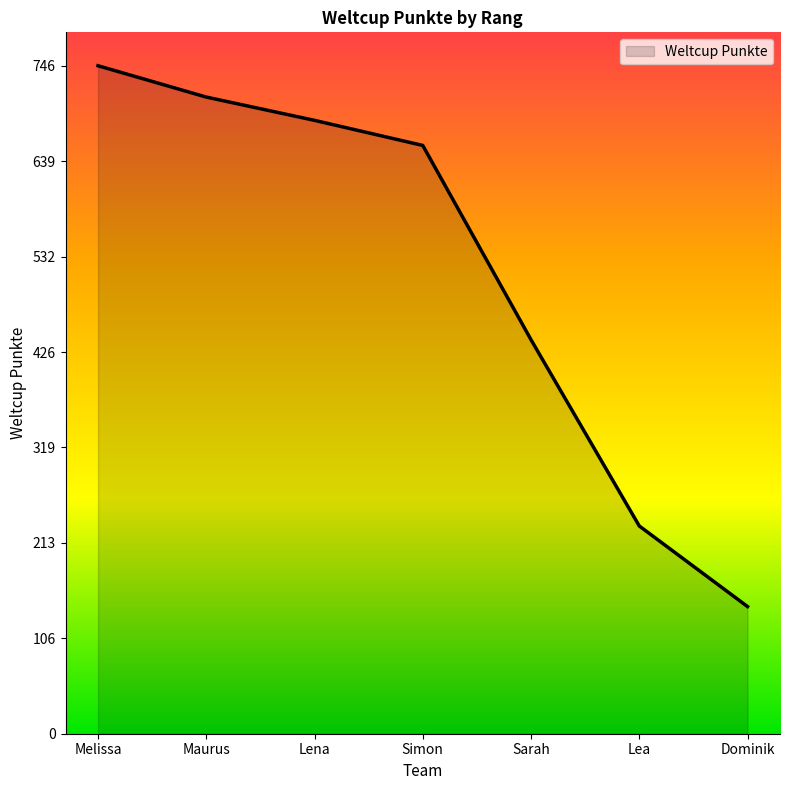

Is it true that the value at Lena is 685?

True